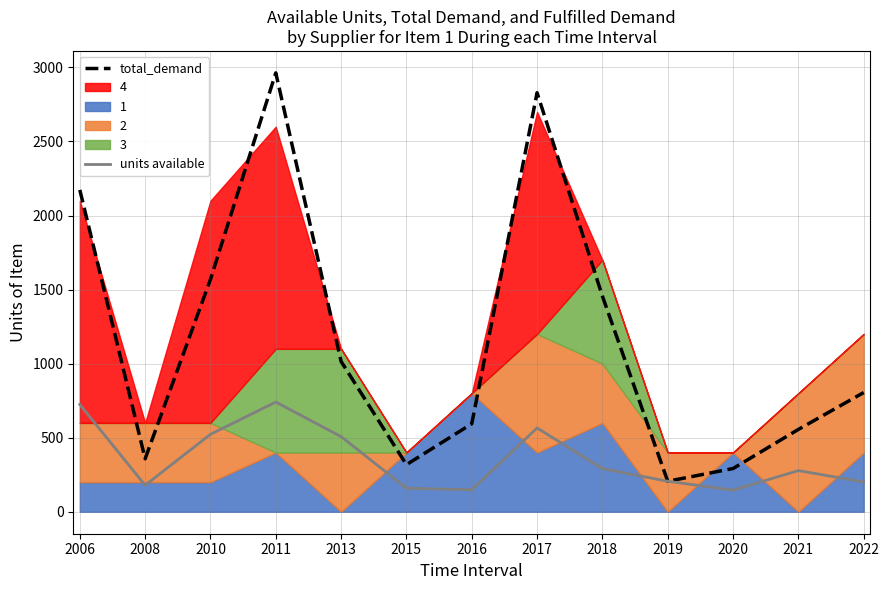

At 2013, list the series in order from smallest to largest.

units available, total_demand